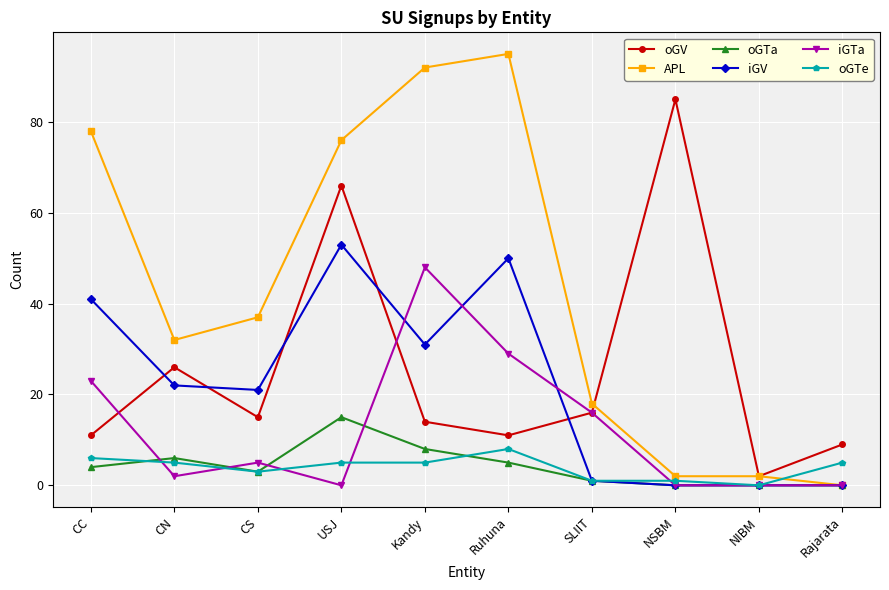

At which category does iGV reach its first local peak?

USJ